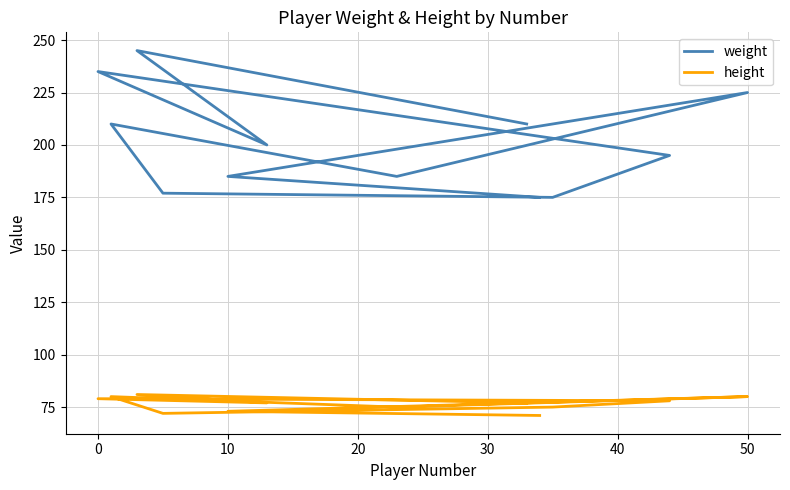

What is the maximum value for weight?

245